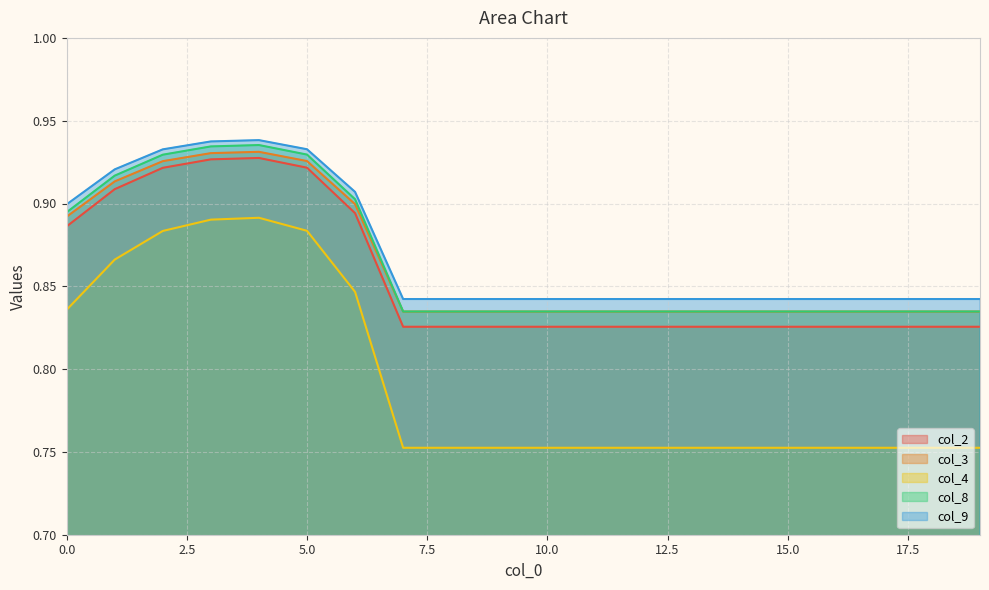

Which series has the largest total across all categories?

col_9